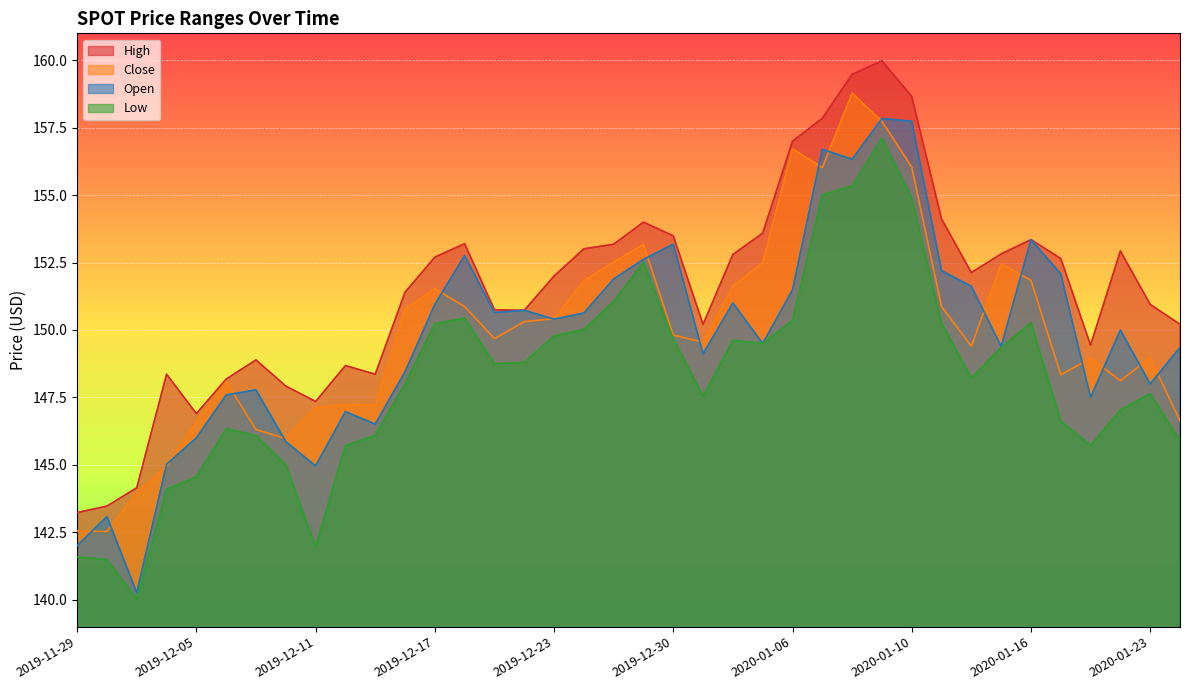

True or false: Open and Low intersect in this chart.

False